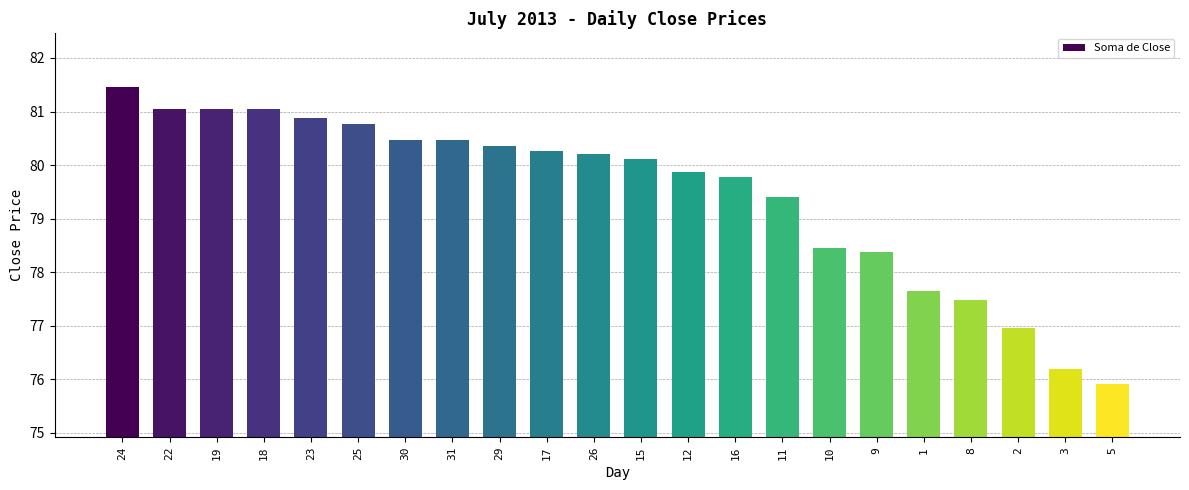

What is the average value?

79.5